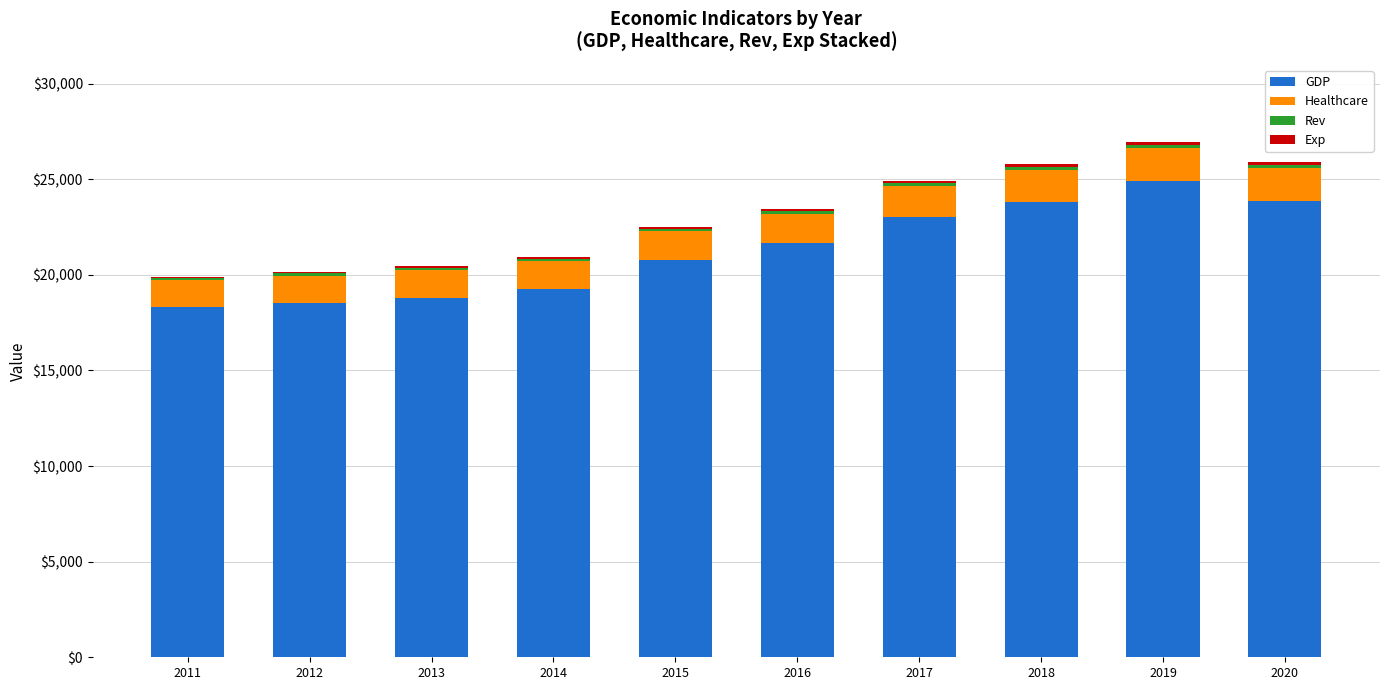

What is the highest value of the GDP series?

24880.0